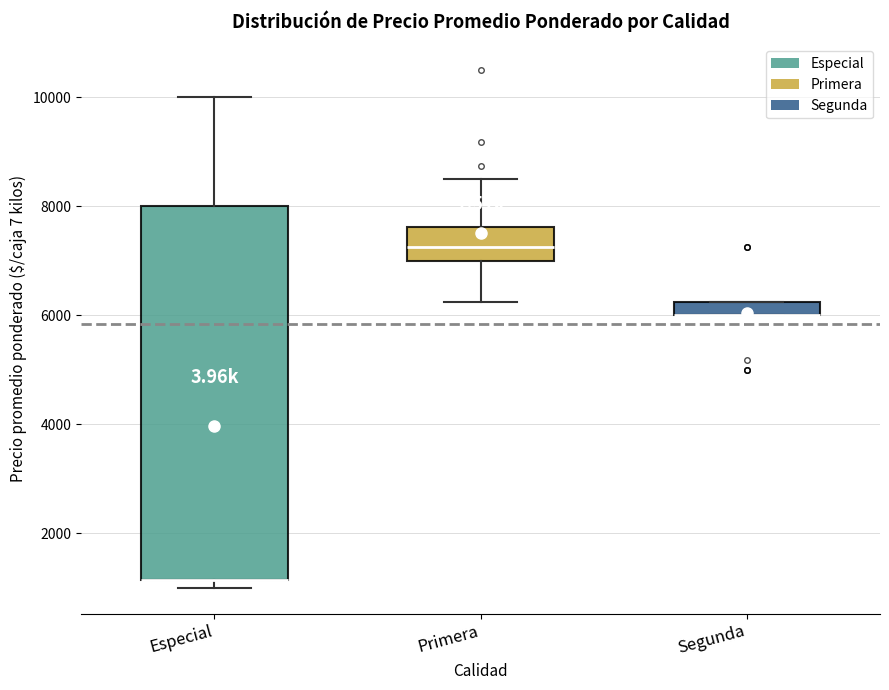

Where is the upper edge of the box for Segunda on the y-axis? The values are not printed on the chart, so give them approximately, as read against the axis.

6200